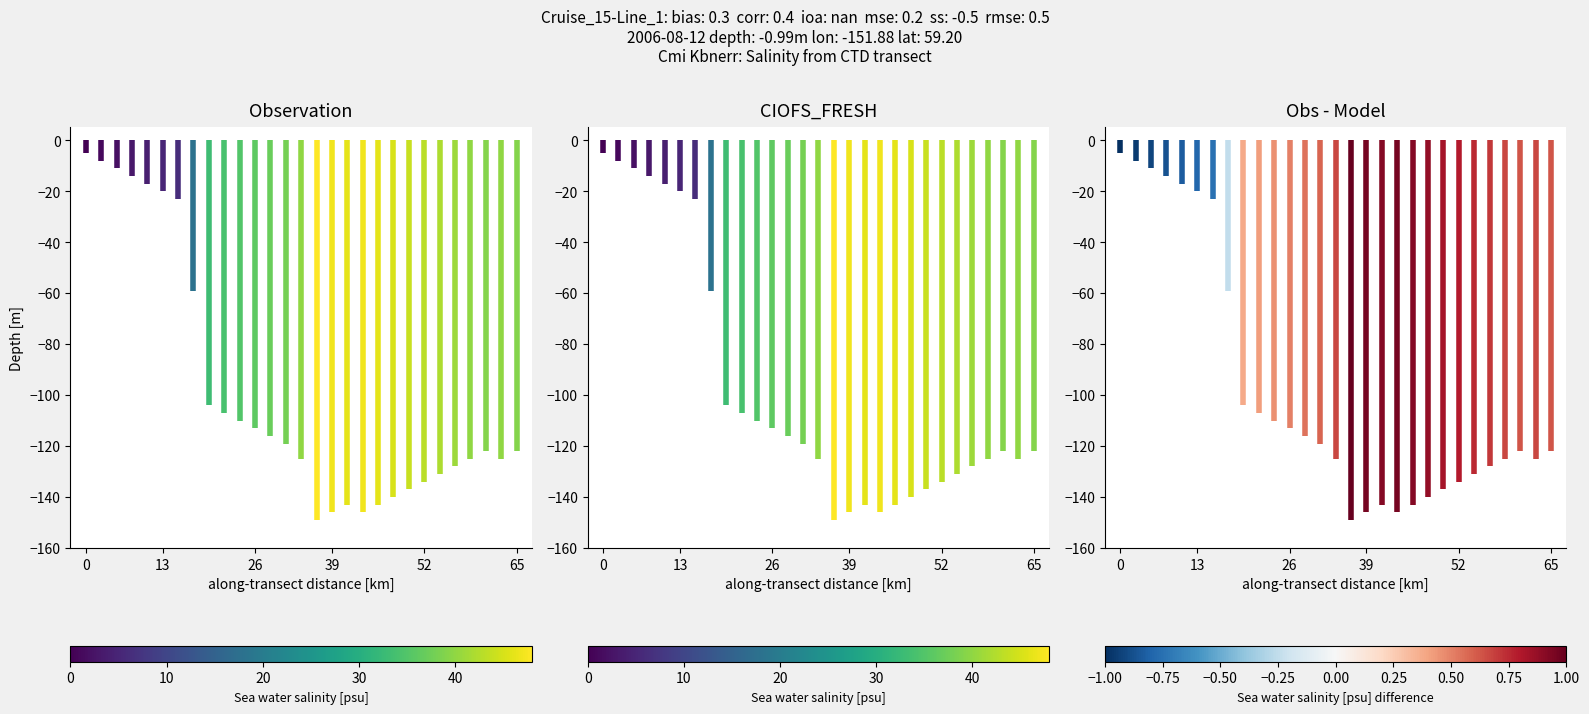

At how many categories does at least one series exceed -5?

1